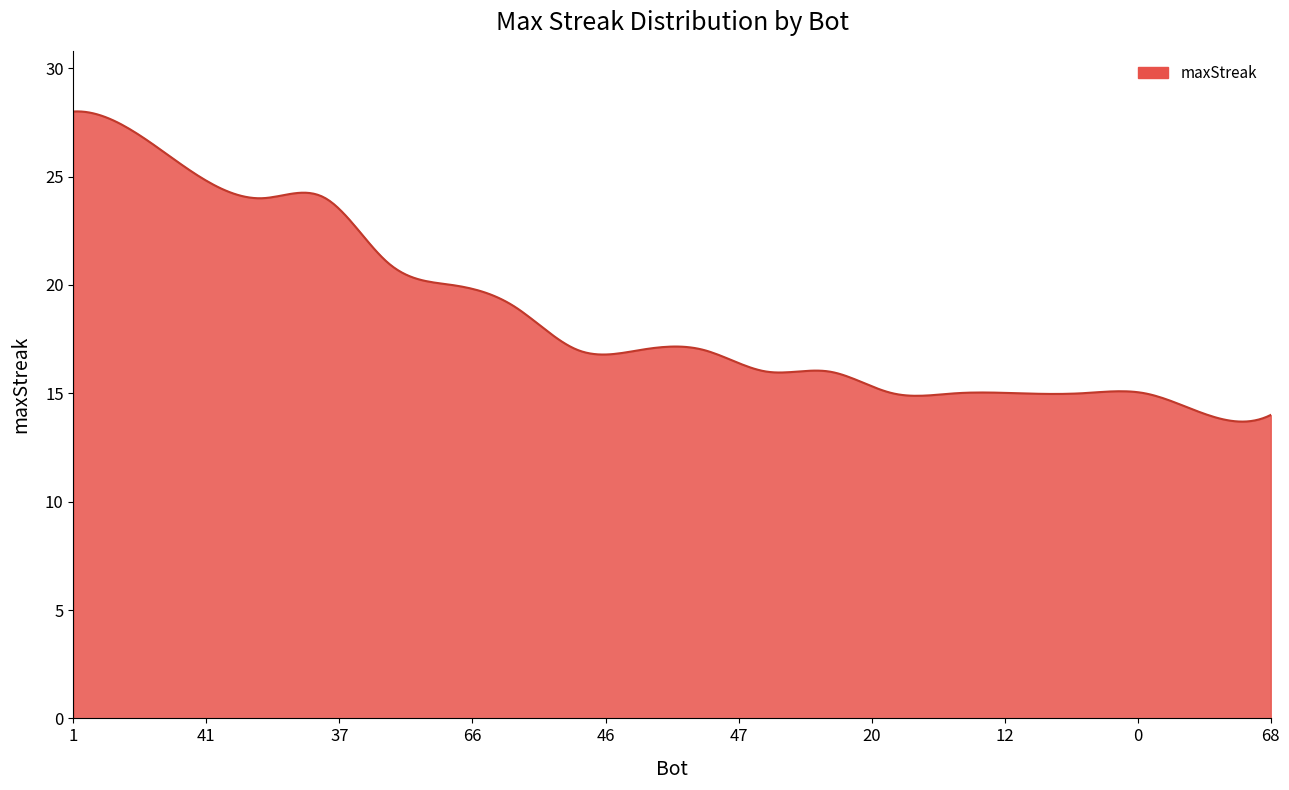

What is the maximum value shown in the chart?

28.0